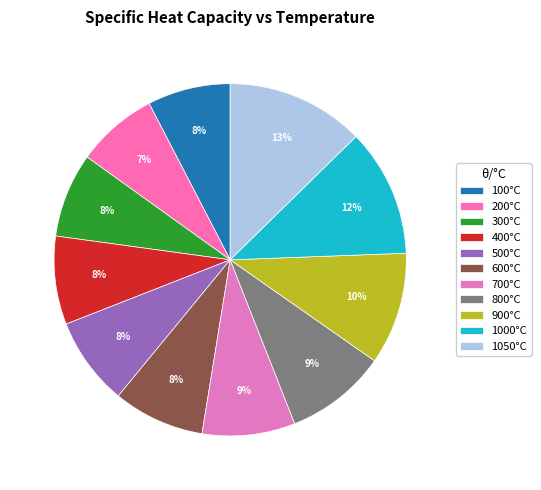

How many segments does this pie chart have?

11